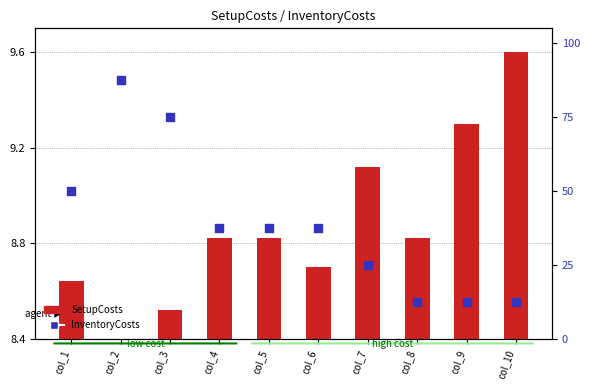

Which series has the largest Y range (max minus min)?

InventoryCosts